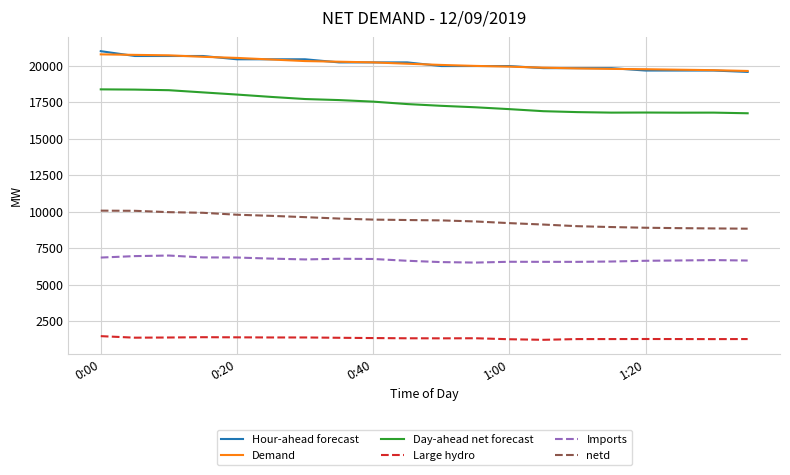

At how many categories does at least one series exceed 9054?

20